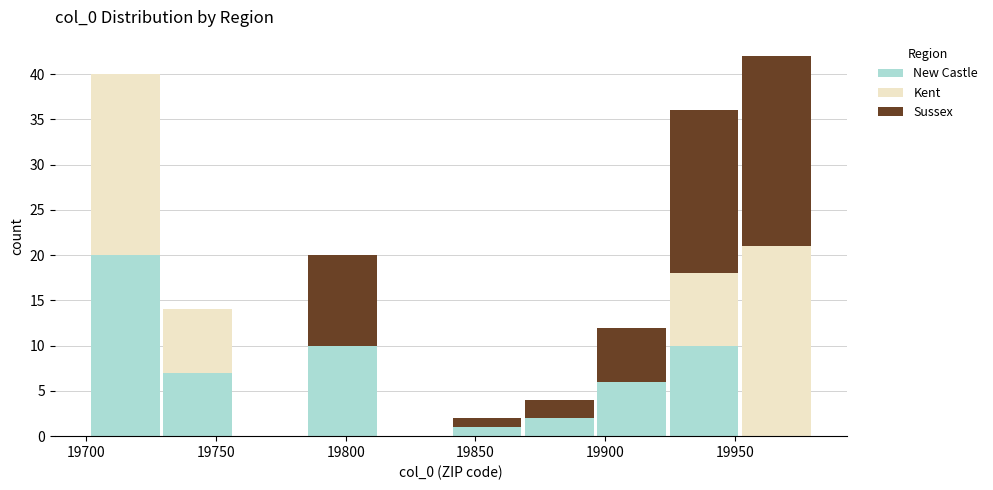

Reading left to right, list every stacked bar in this chart as the range it spans on the x-axis followed by its total height. Neither the bar edges nor the heights are printed on the chart, so give them approximately, as read against the axes.

19700 to 19730: 40
19730 to 19755: 14
19755 to 19785: 0
19785 to 19815: 20
19815 to 19840: 0
19840 to 19870: 2
19870 to 19895: 4
19895 to 19925: 12
19925 to 19950: 36
19950 to 19980: 42